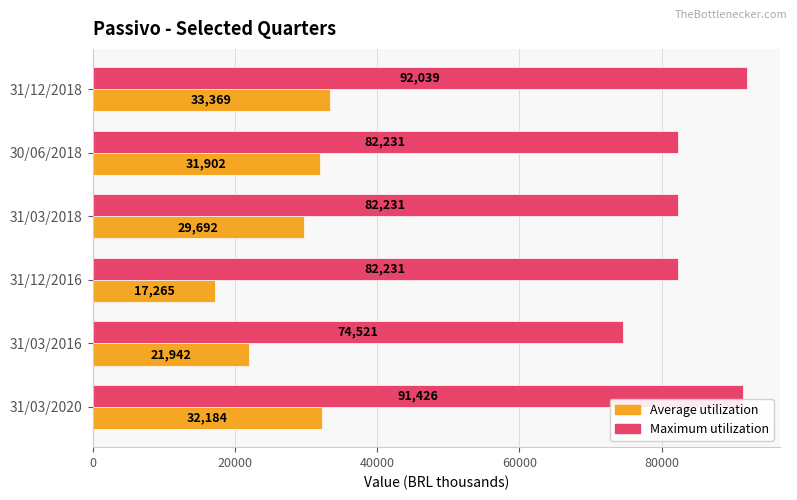

Which series has the largest total across all categories?

Maximum utilization